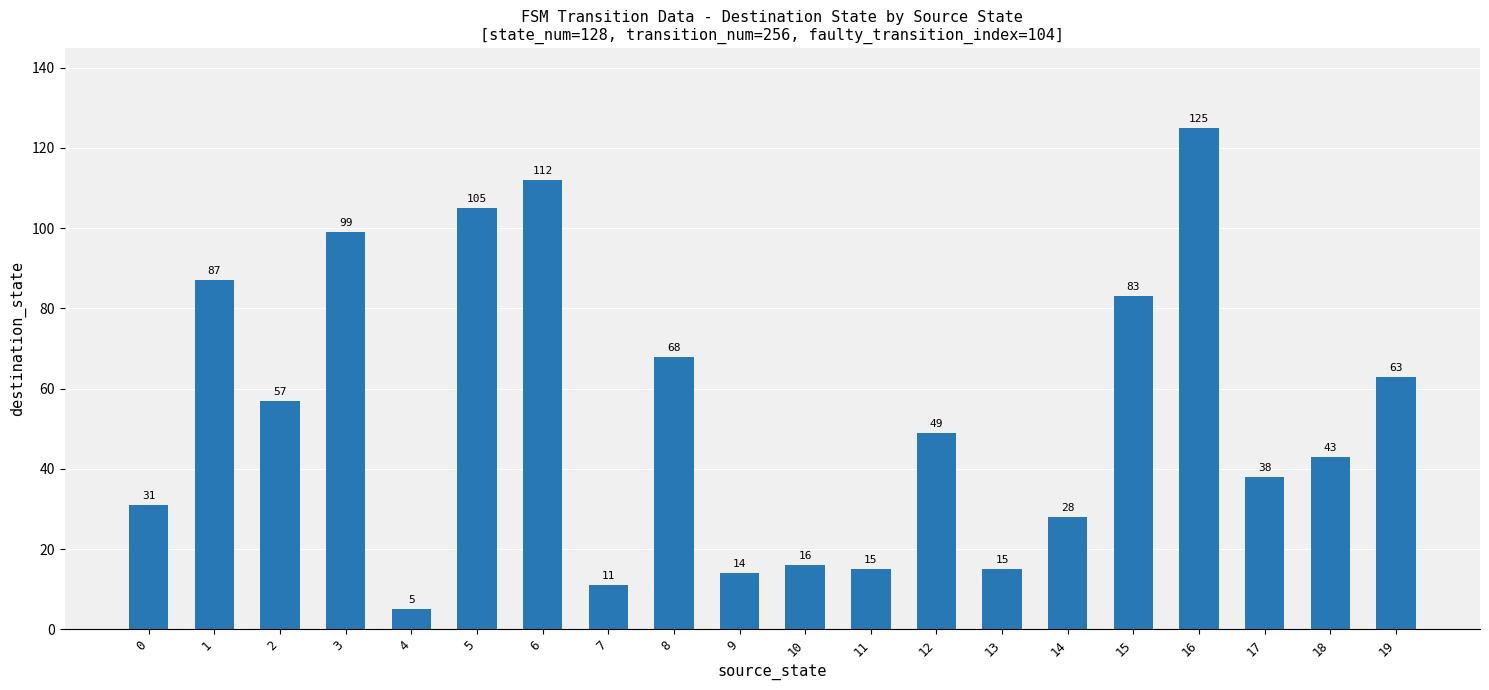

At which label is the value closest to 65?

19